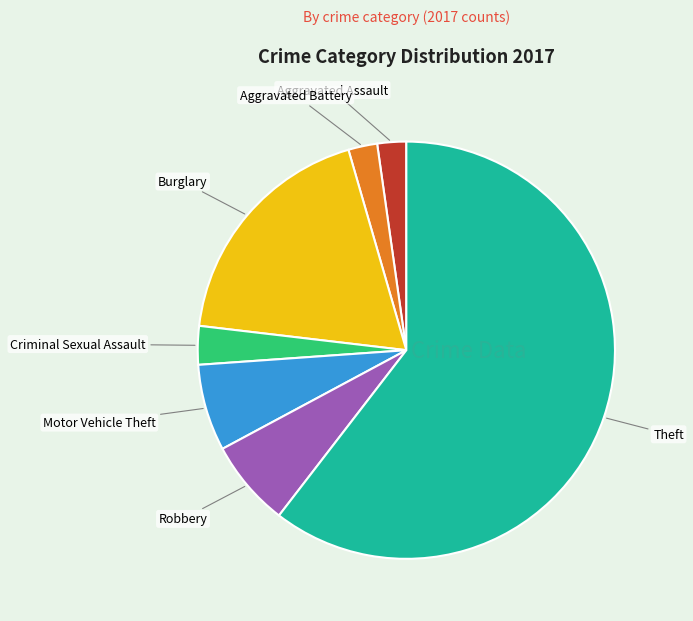

How many slices are in this pie chart?

7